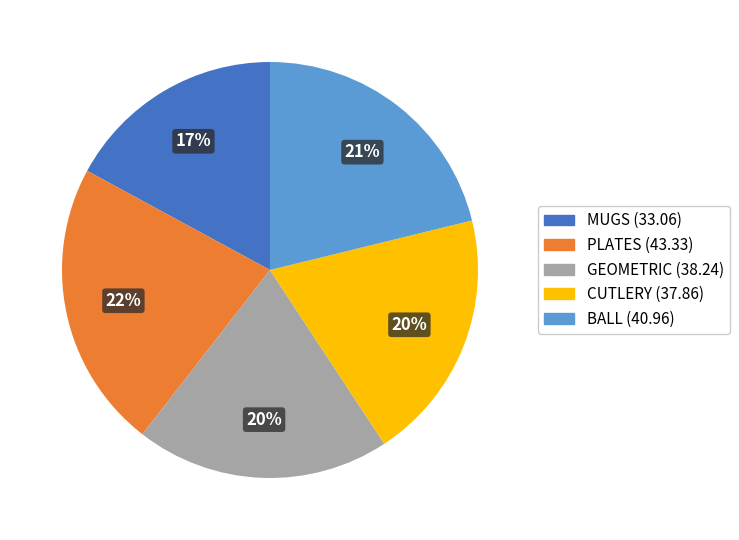

Which category has the smallest portion of the pie?

MUGS